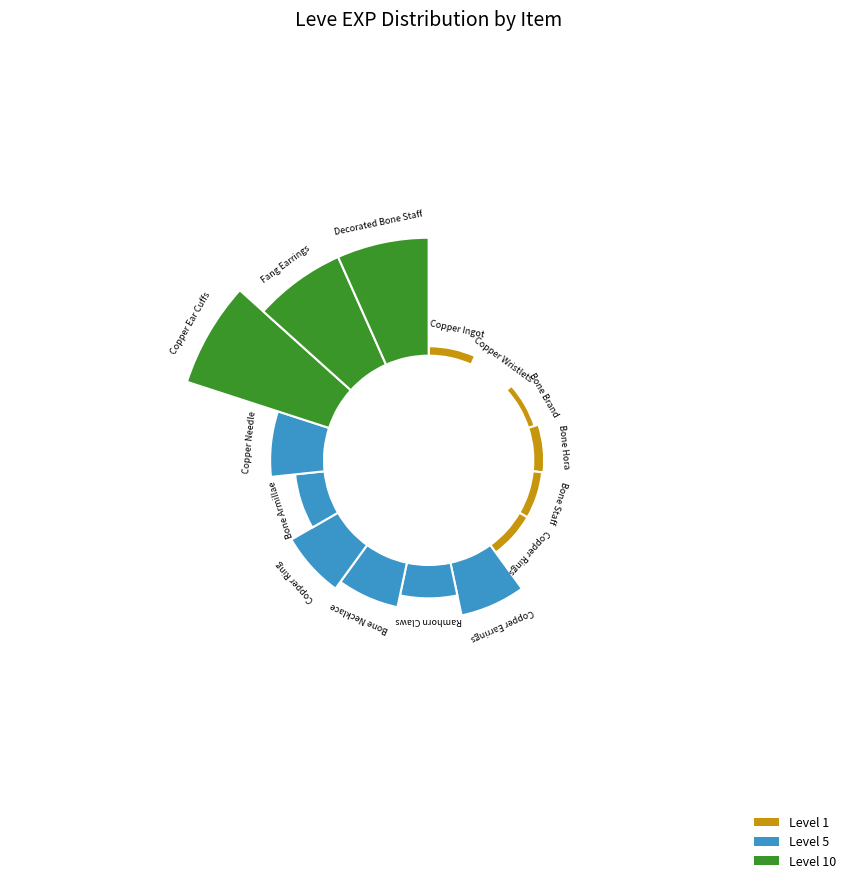

To the nearest percent, what is the difference between the Copper Earrings and Ramhorn Claws slice percentages?

3%